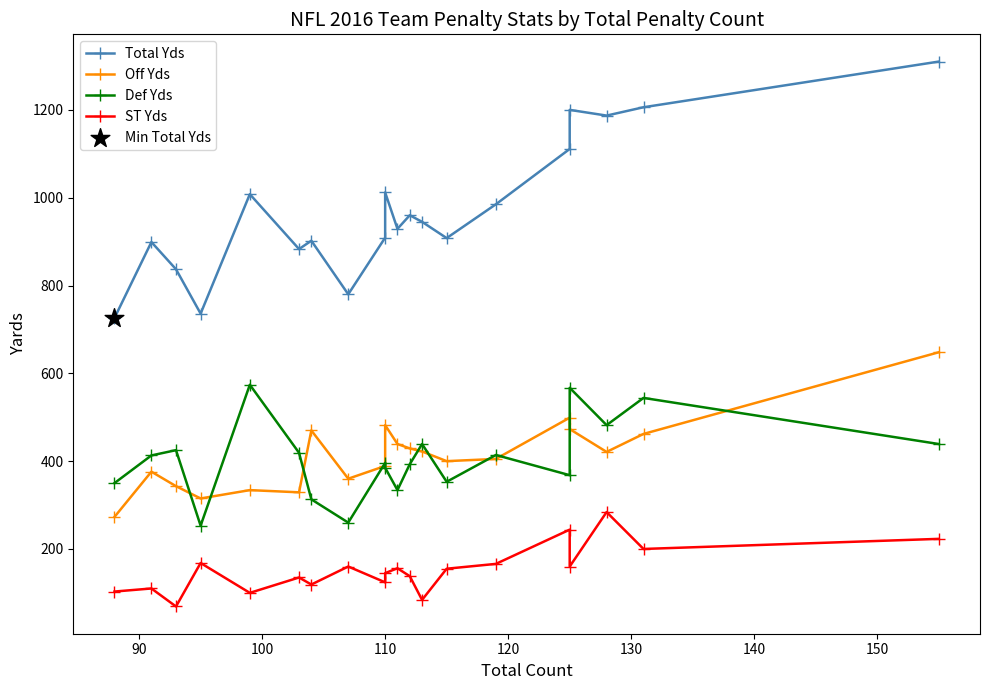

Which series has the largest total across all categories?

Total Yds